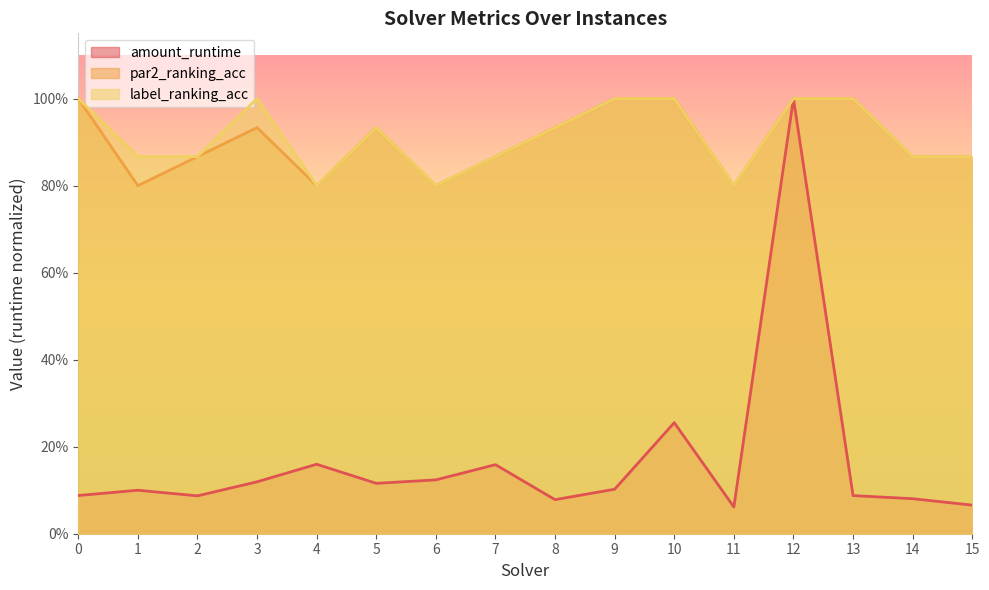

Which category has the lowest value across all series?

11